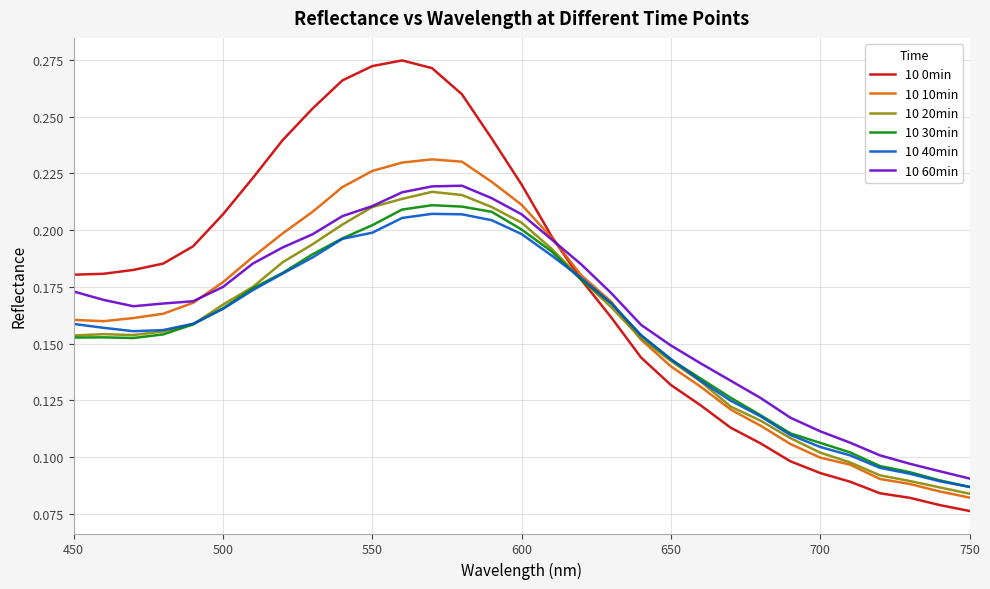

Is this an area chart (filled region under the line)?

No